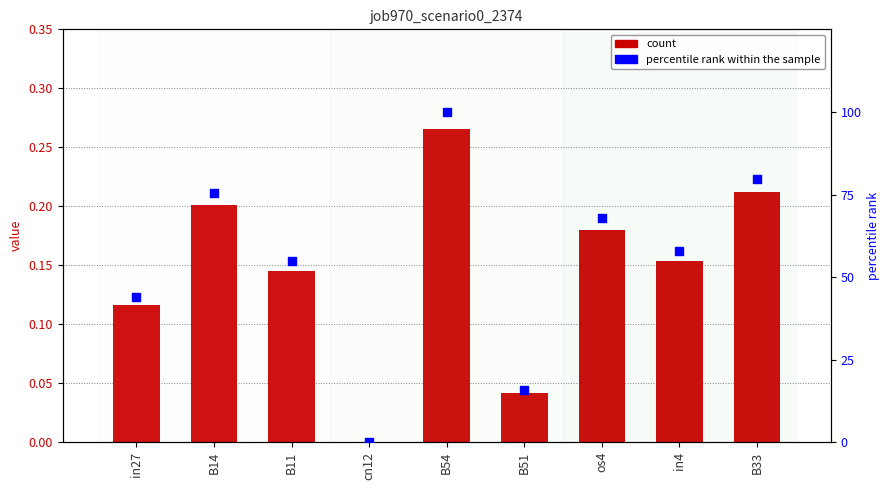

At which category is the sum across all series the highest?

B54